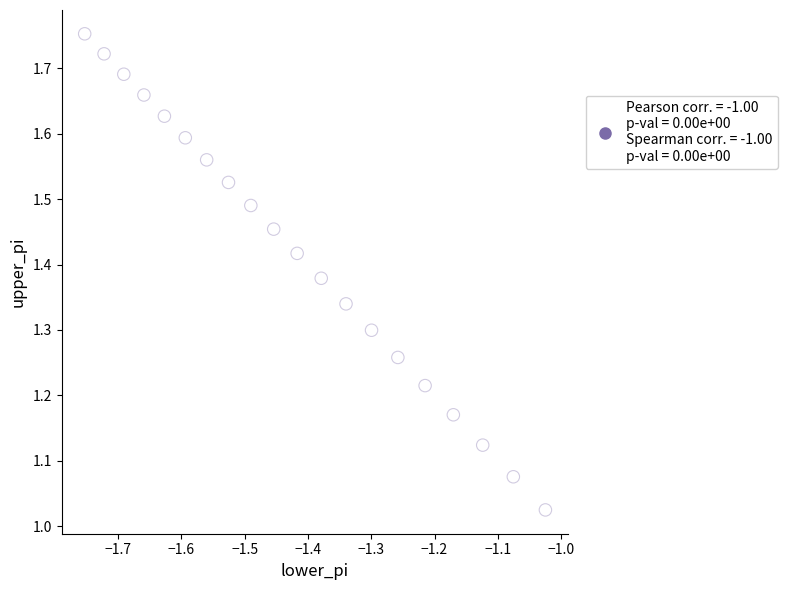

What is the range of X values (max minus min)?

0.7